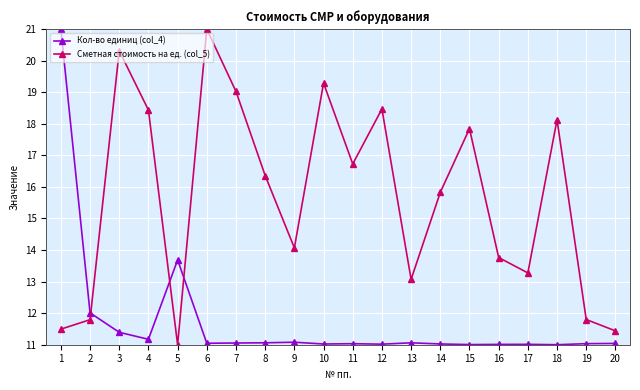

What is the spread (max minus min) of values at 7?

8.0